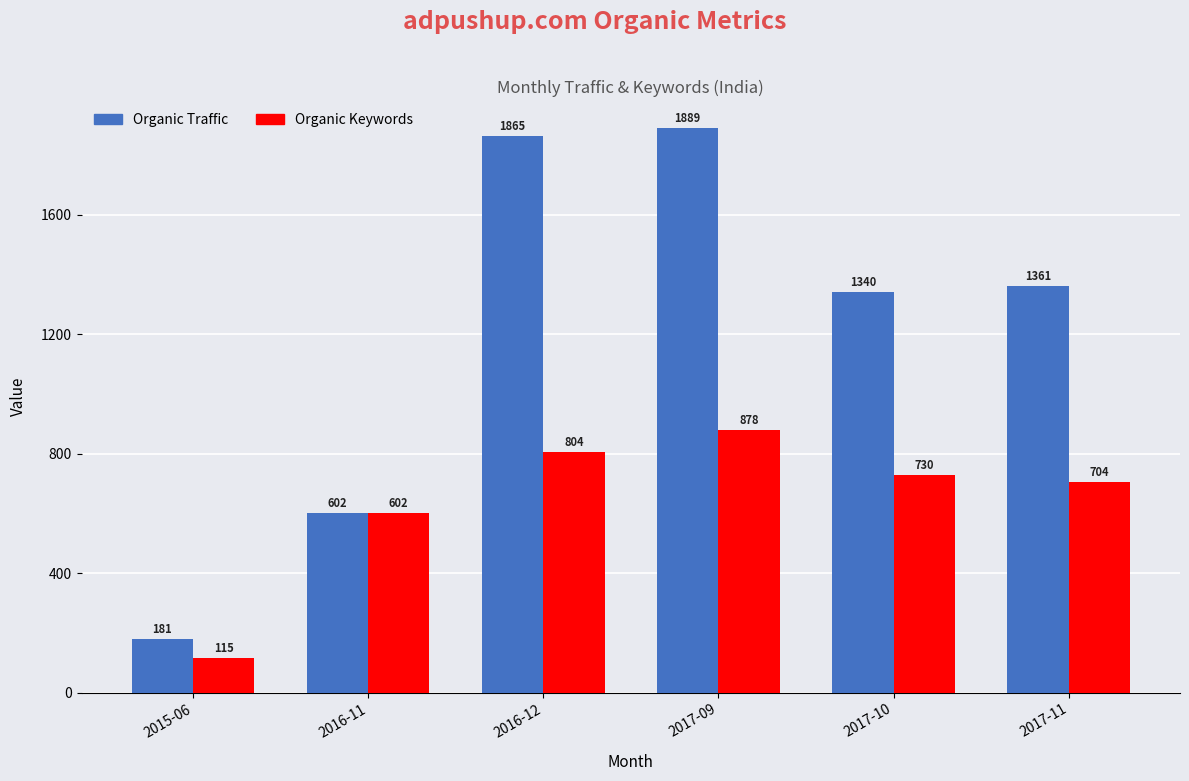

Between 2015-06 and 2016-12, which series saw the biggest shift?

Organic Traffic